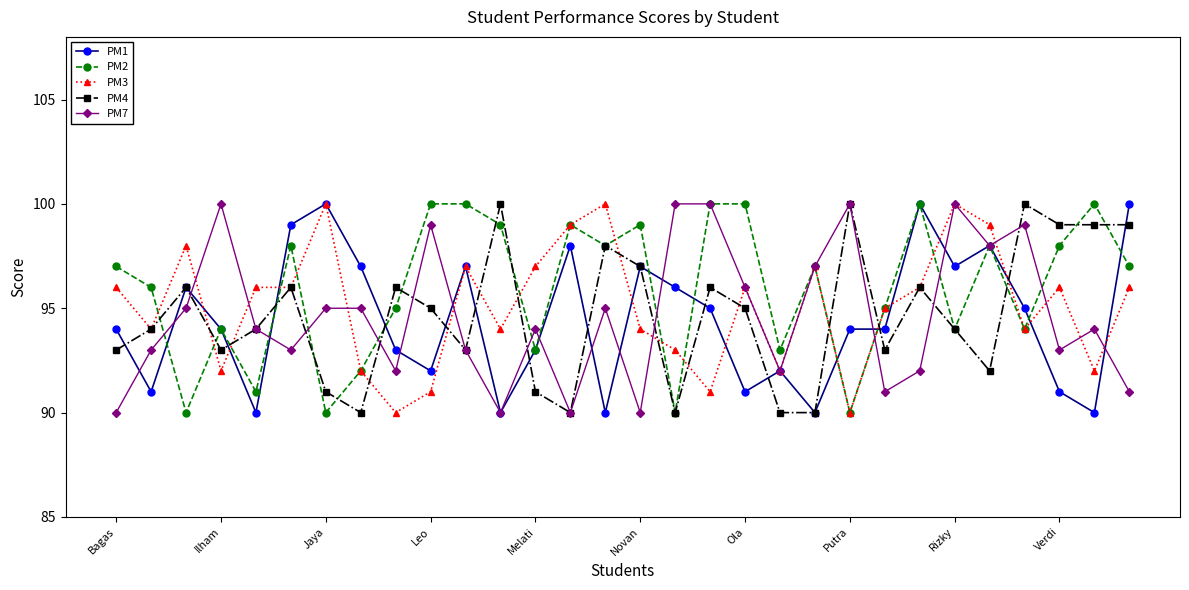

True or false: PM4 has more than 2 points higher than both neighbors.

True